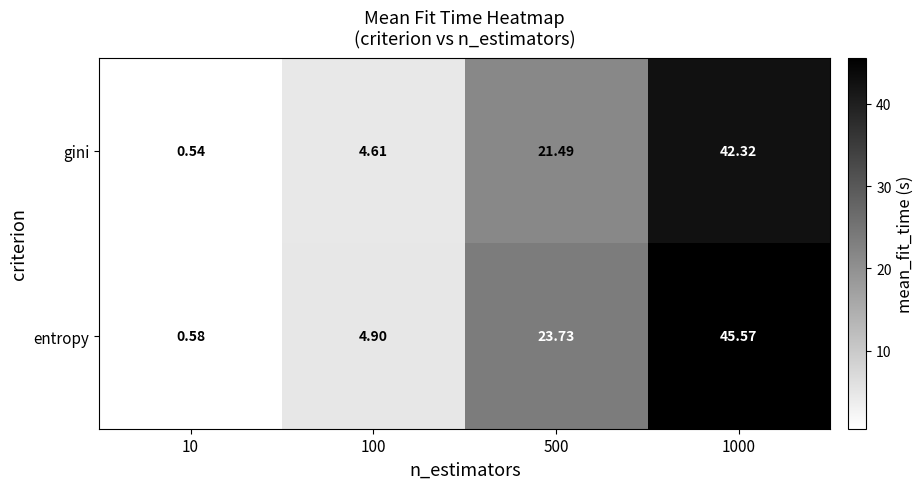

Rank the series at 1000 from highest to lowest value.

entropy, gini